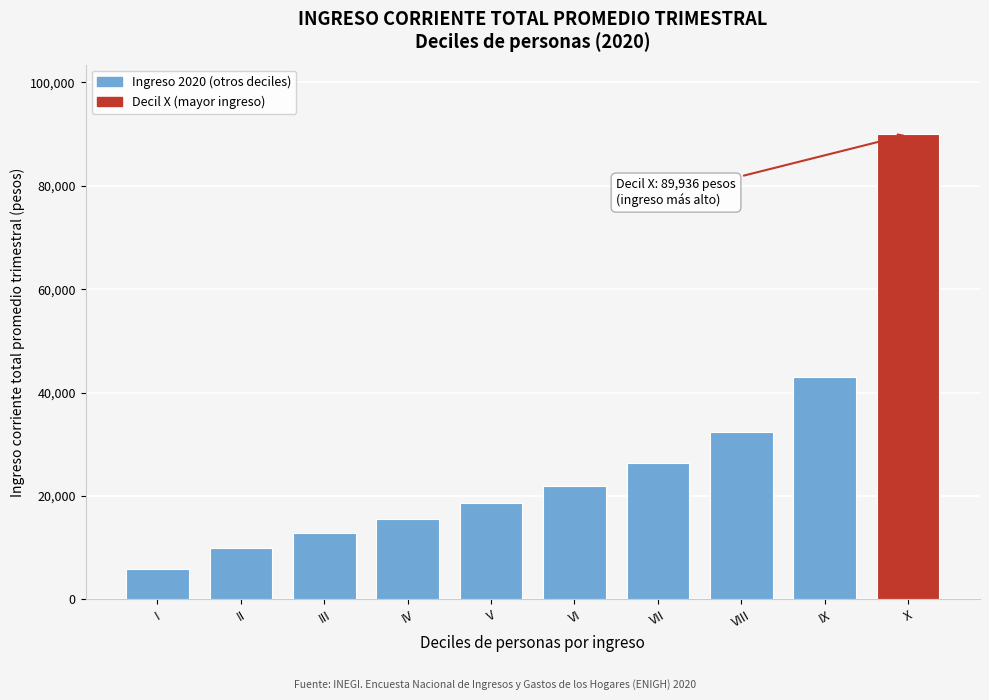

Reading left to right, list all the values displayed in this chart.

5907.7	9895.4	12770.1	15541.4	18551.5	21985.7	26284.2	32350.9	43046.1	89936.3